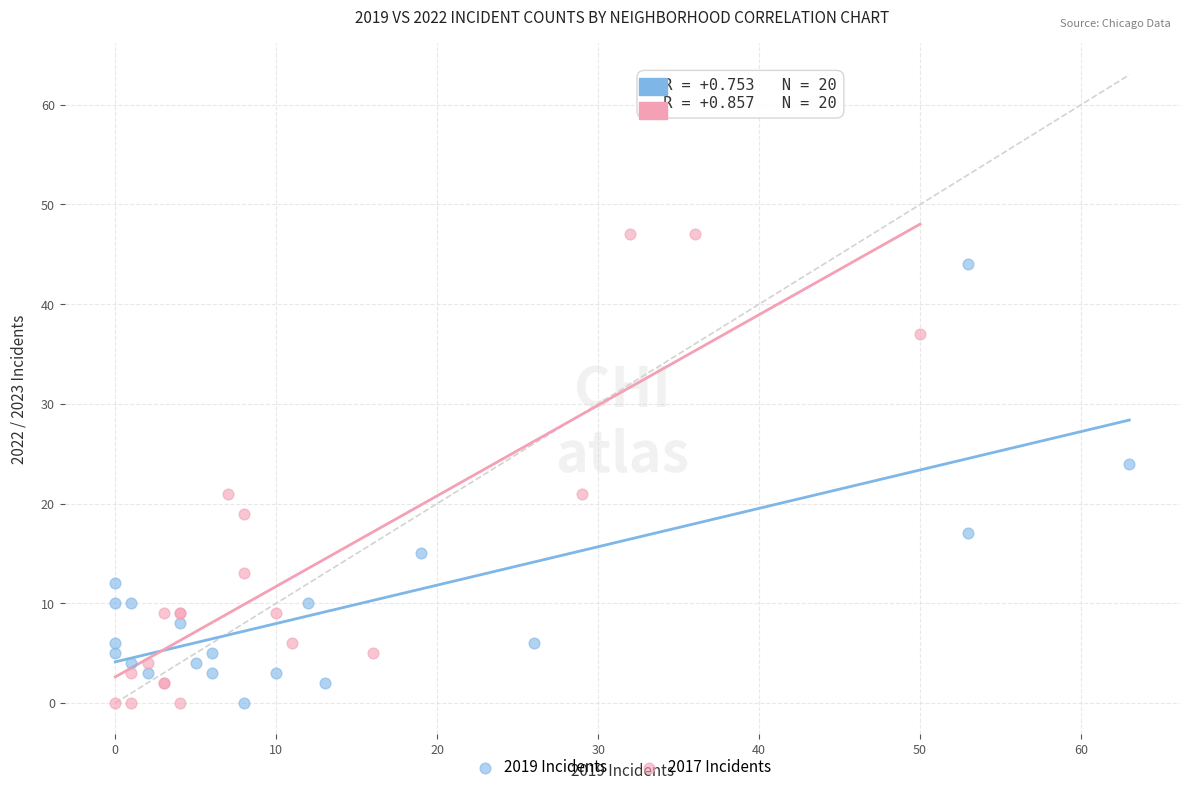

Which series reaches the maximum Y coordinate?

2017 Incidents